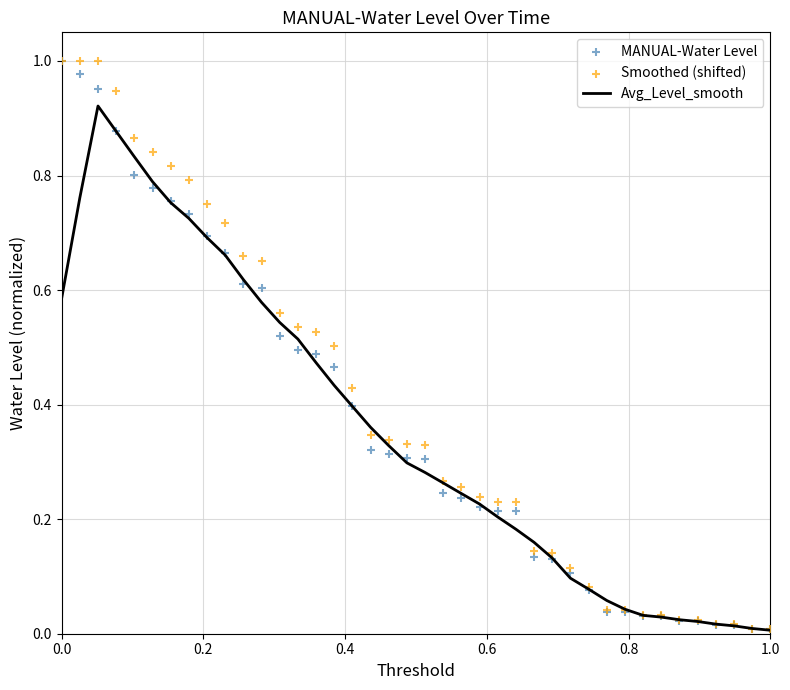

Which series has the widest spread of Y values?

MANUAL-Water Level